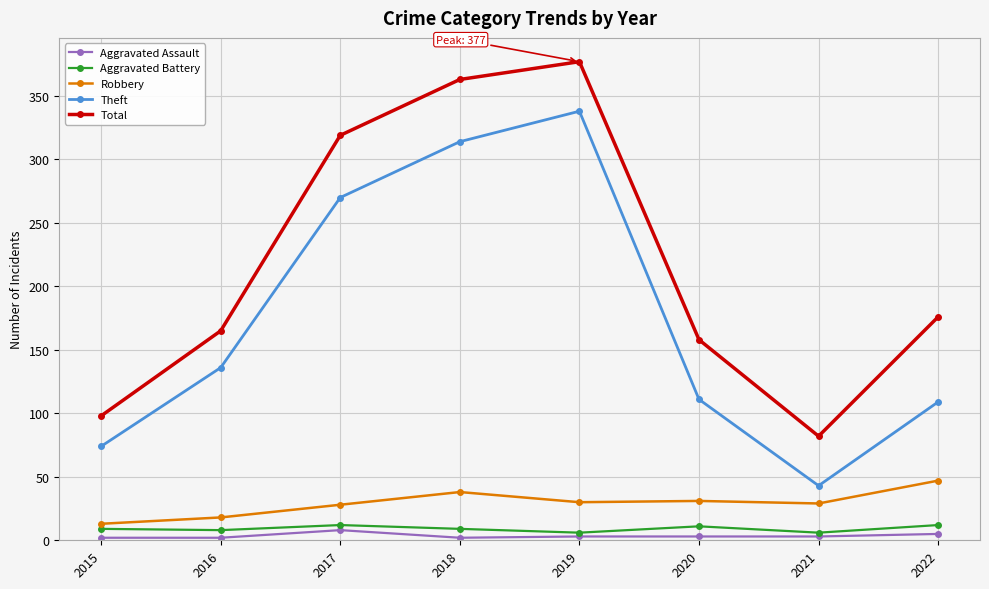

List the series in order of their peak value, highest first.

Total, Theft, Robbery, Aggravated Battery, Aggravated Assault